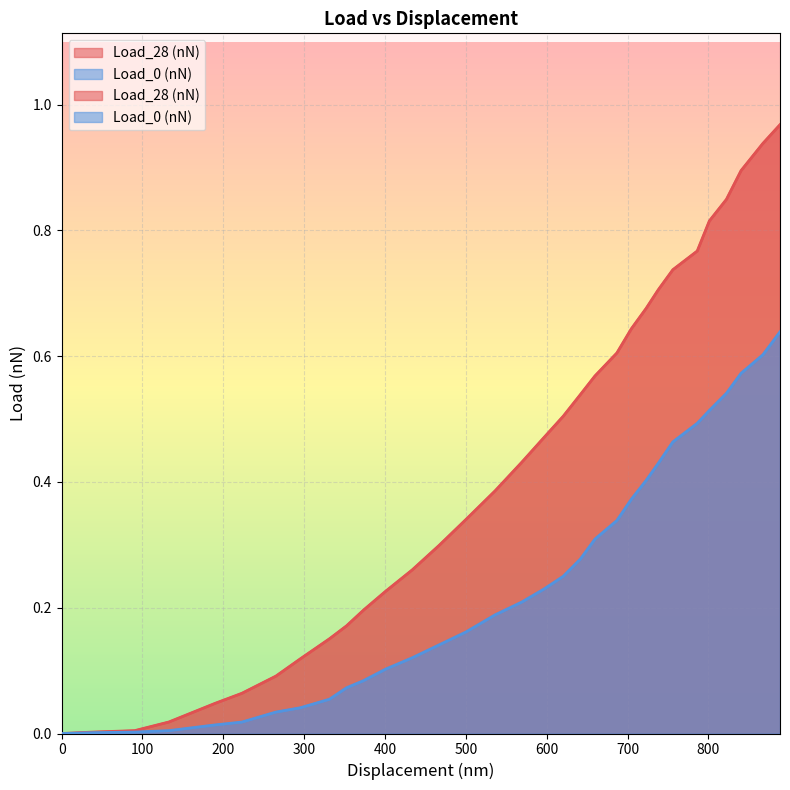

What is the sum of all Load_0 (nN) values?

7.7